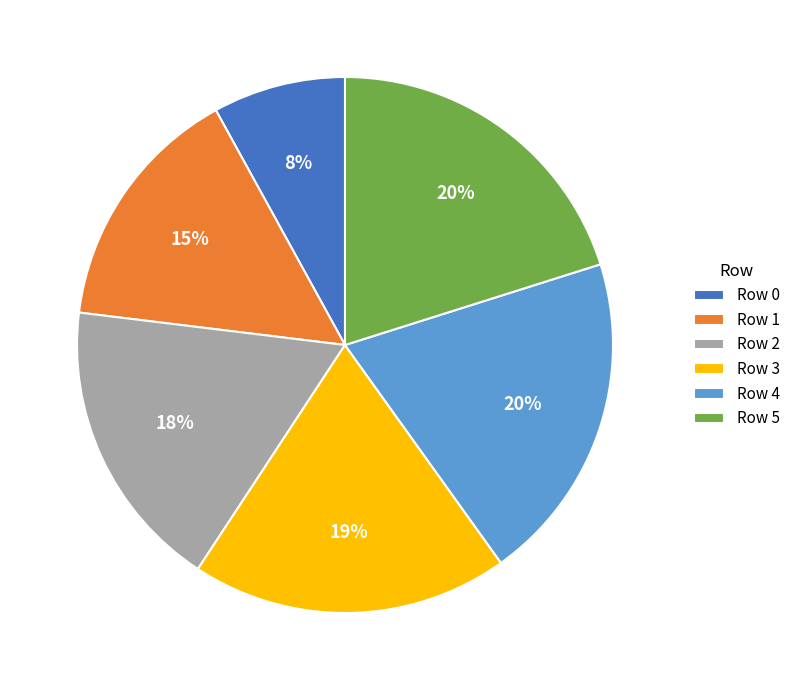

To the nearest percent, what percentage of the pie is Row 2?

18%